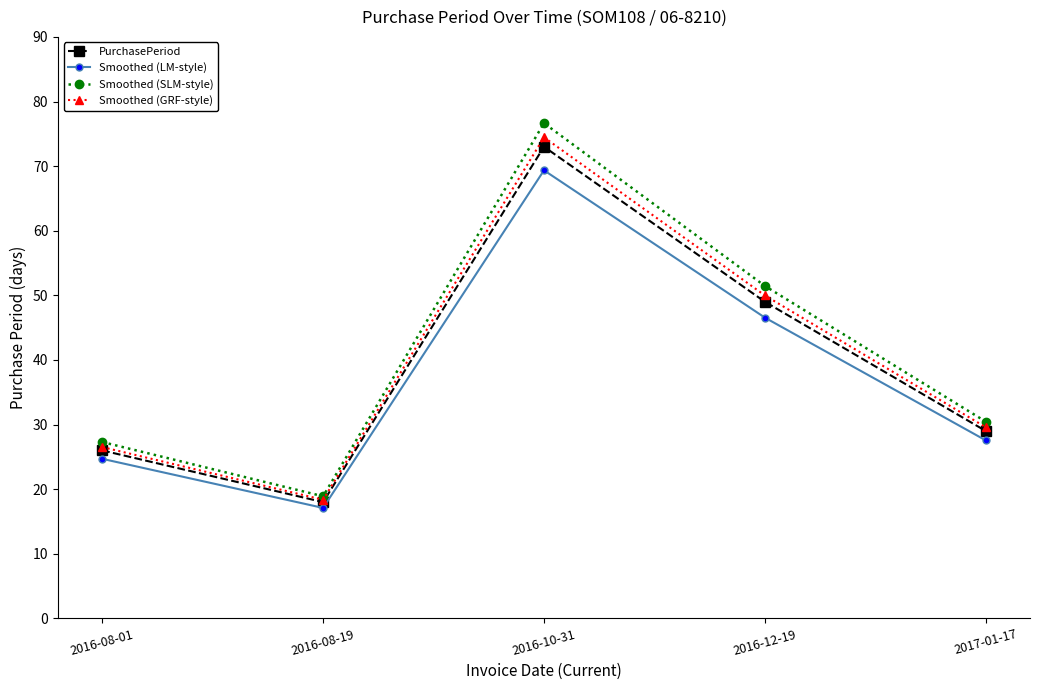

What is the maximum value for Smoothed (SLM-style)?

76.7